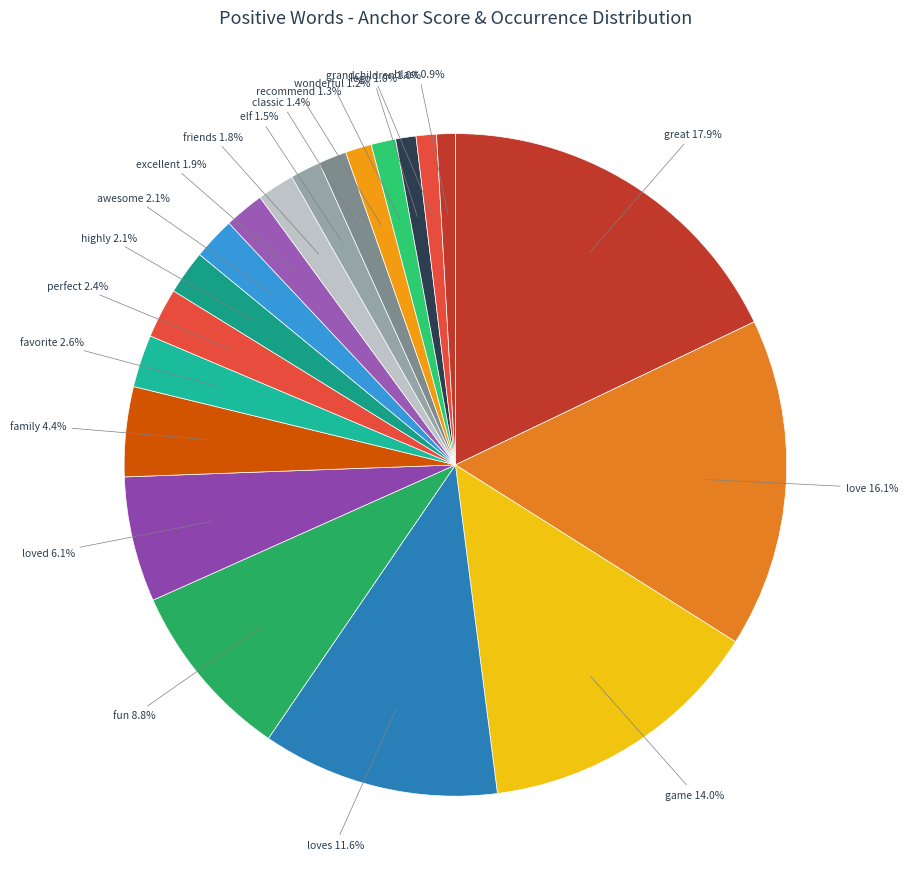

Is it true that favorite is 3% of the pie?

True